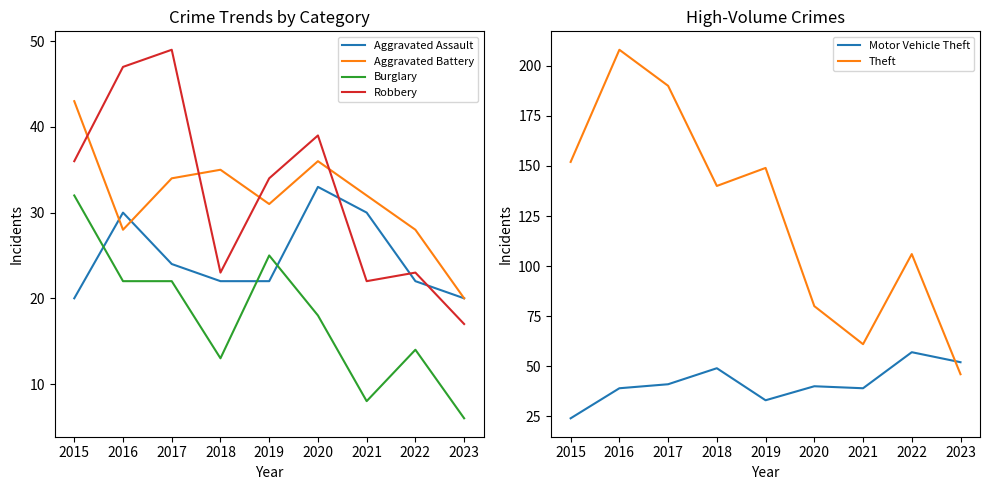

What is the value of the Theft point at the 6th from the left?

80